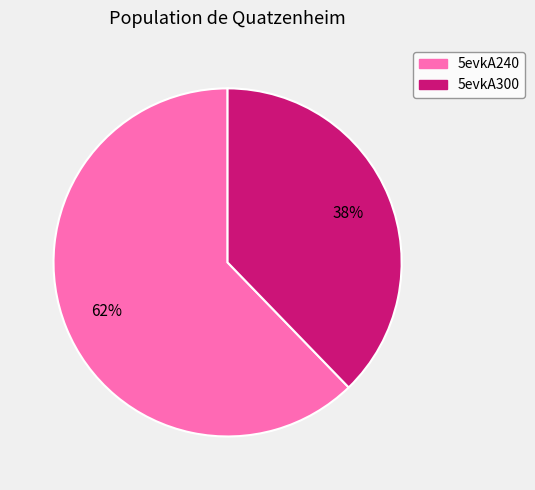

How many segments does this pie chart have?

2